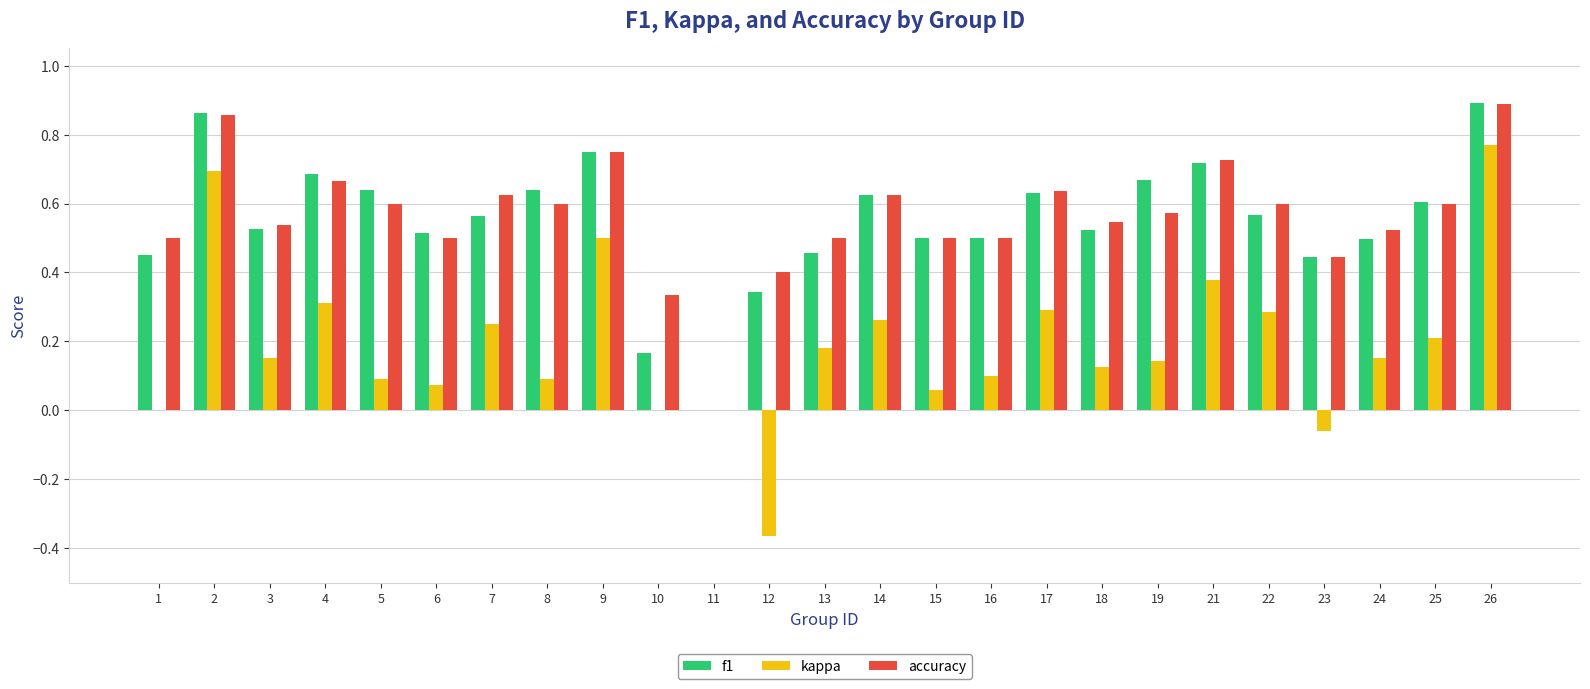

Which category has the highest value in the kappa series?

26